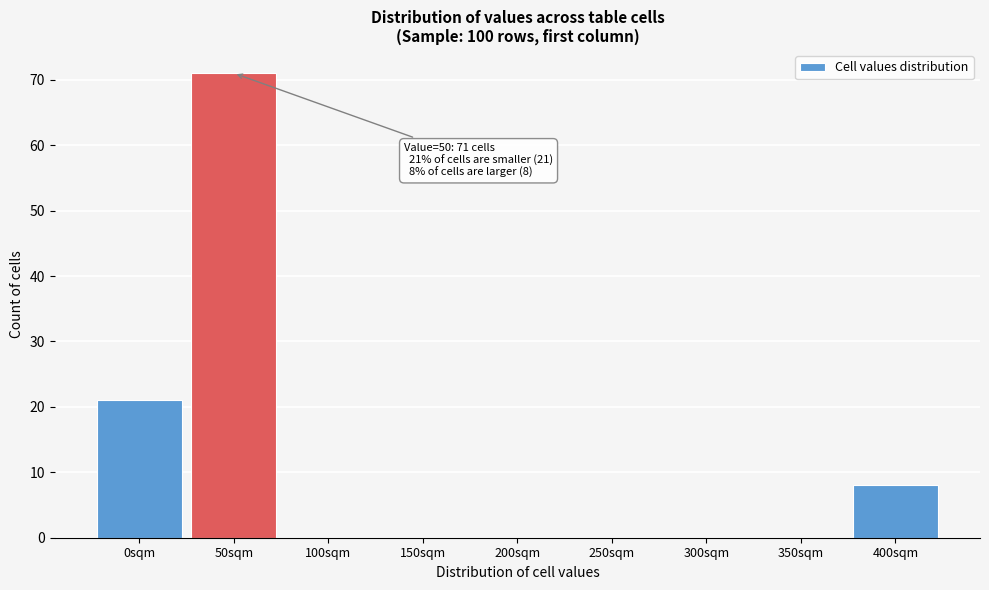

Reading left to right, what are all the values shown in this chart?

0sqm=21	50sqm=71	100sqm=0	150sqm=0	200sqm=0	250sqm=0	300sqm=0	350sqm=0	400sqm=8